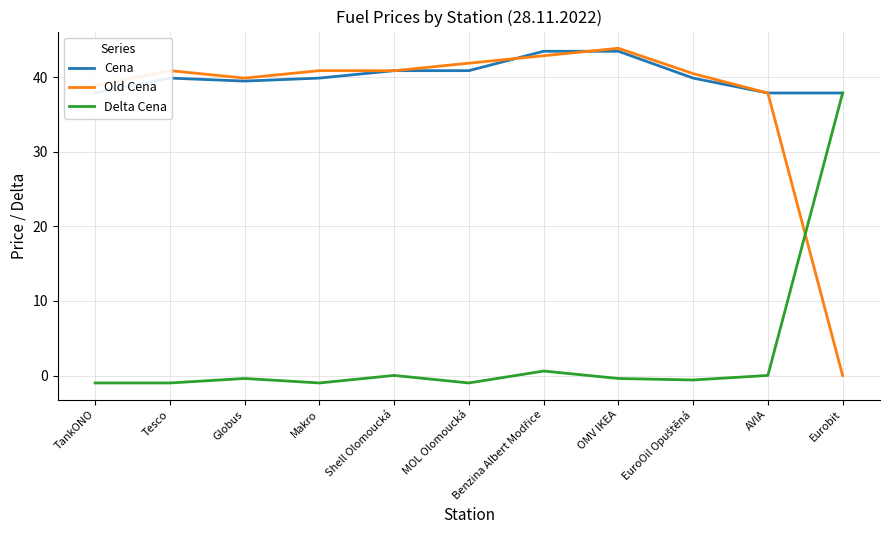

What is the difference between the maximum and minimum values in the Cena series?

5.6